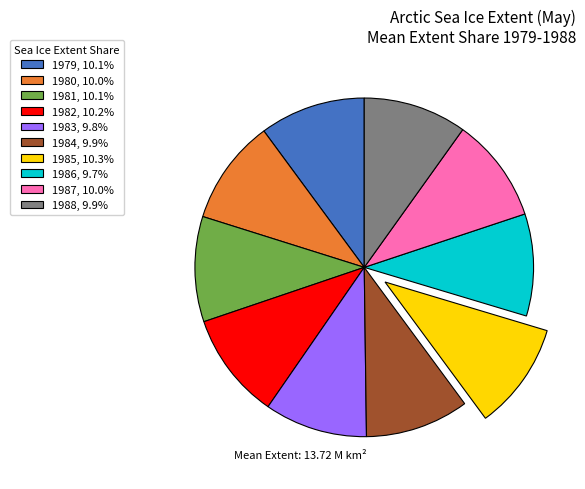

How many segments does this pie chart have?

10